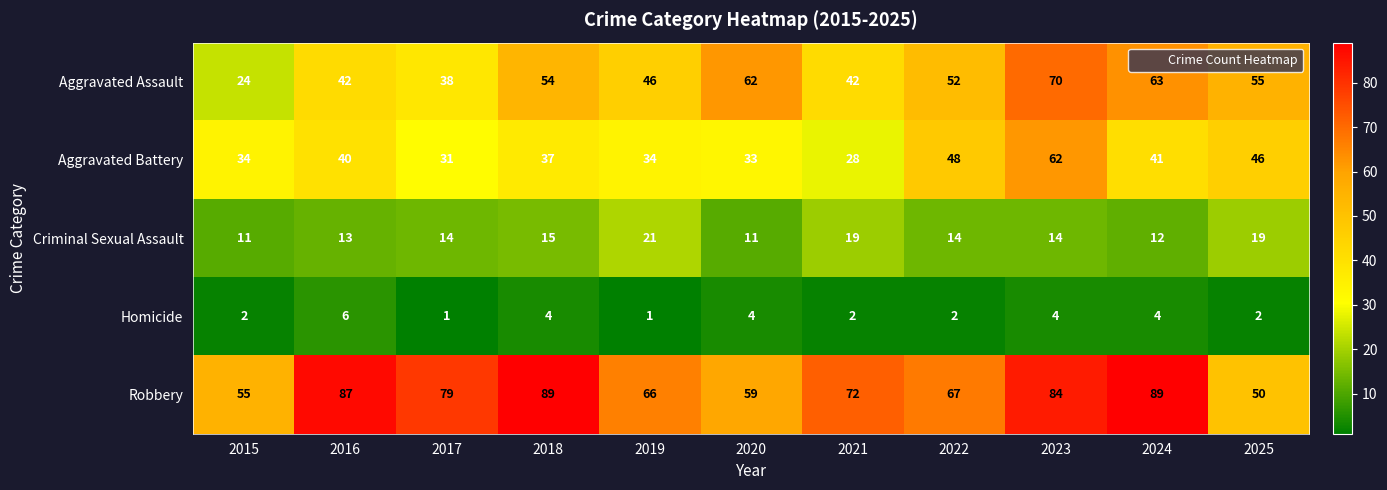

True or false: Criminal Sexual Assault has a value of 7 at 2020.

False